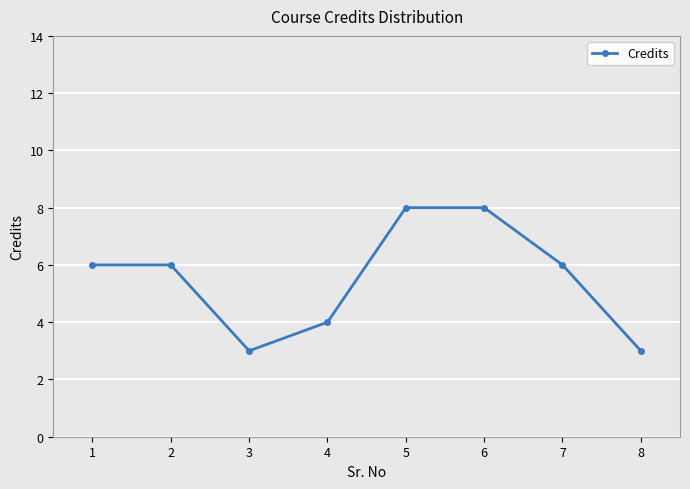

The chart shows a value of 1 at 3. True or false?

False